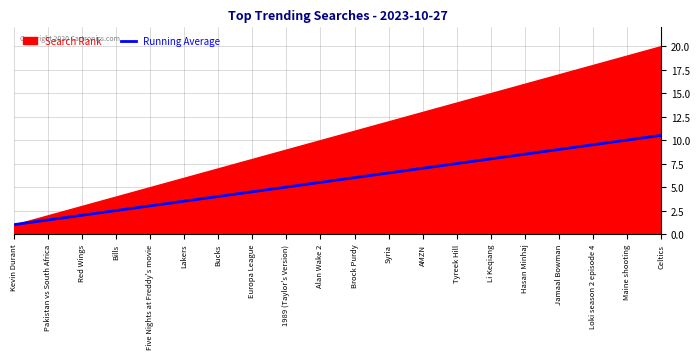

Where does the data first go above 6?

Syria